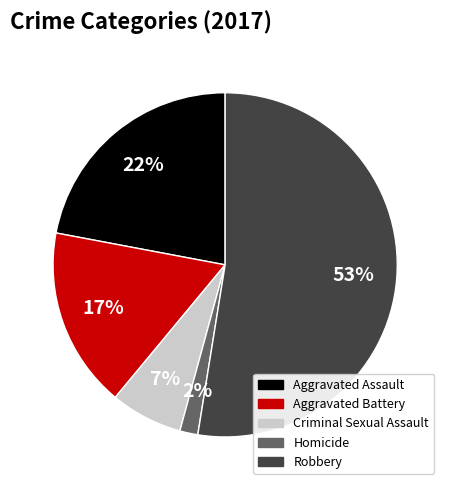

Combined, do Criminal Sexual Assault and Aggravated Assault account for over 50%?

No